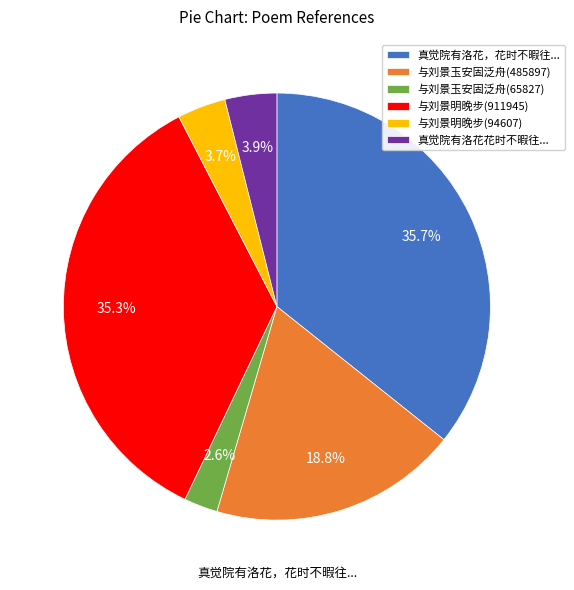

Which category has the smallest portion of the pie?

与刘景玉安固泛舟(65827)